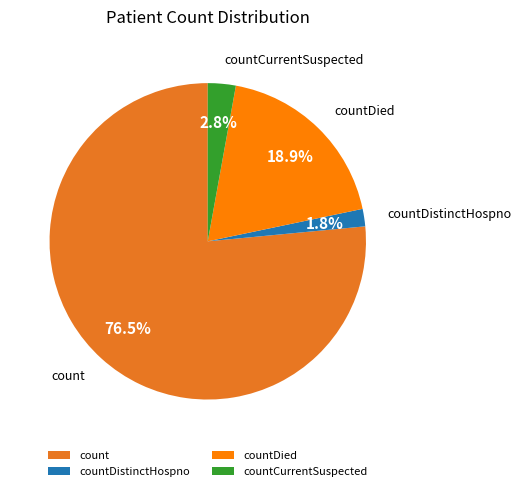

Rank the categories by value from lowest to highest.

countDistinctHospno, countCurrentSuspected, countDied, count